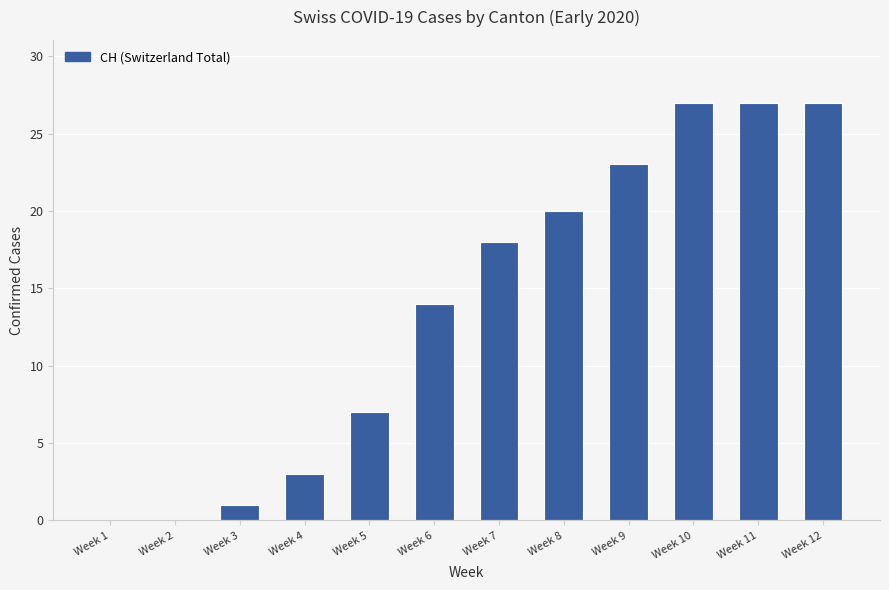

True or false: the data shows 14 at Week 6.

True